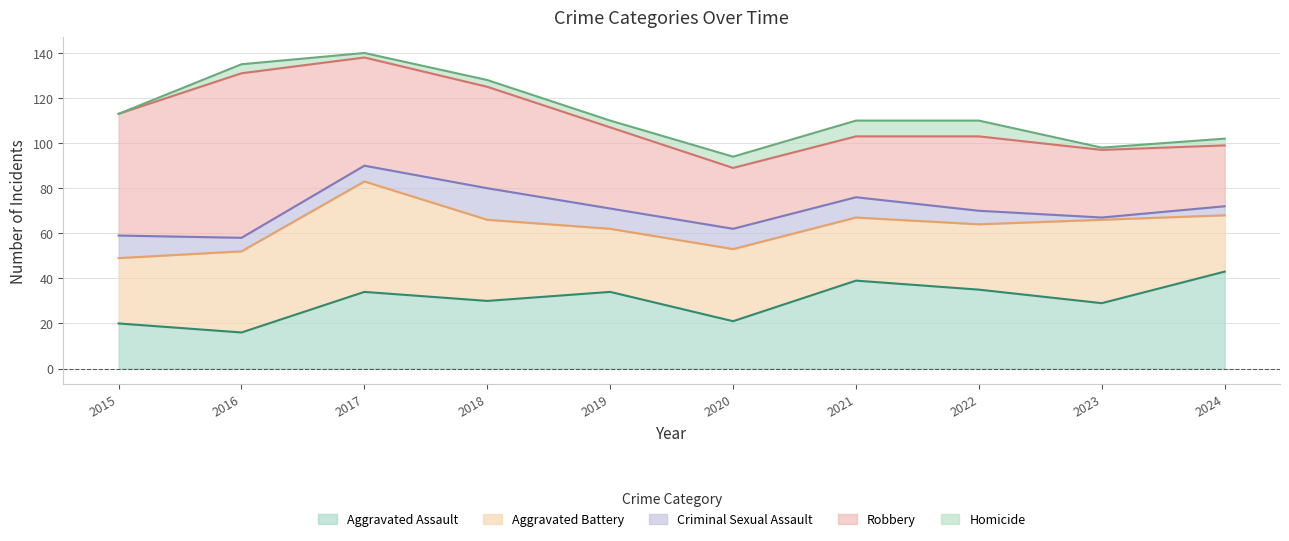

Reading left to right, extract all data points from this chart.

Aggravated Assault: 20	16	34	30	34	21	39	35	29	43
Aggravated Battery: 29	36	49	36	28	32	28	29	37	25
Criminal Sexual Assault: 10	6	7	14	9	9	9	6	1	4
Robbery: 54	73	48	45	36	27	27	33	30	27
Homicide: 0	4	2	3	3	5	7	7	1	3